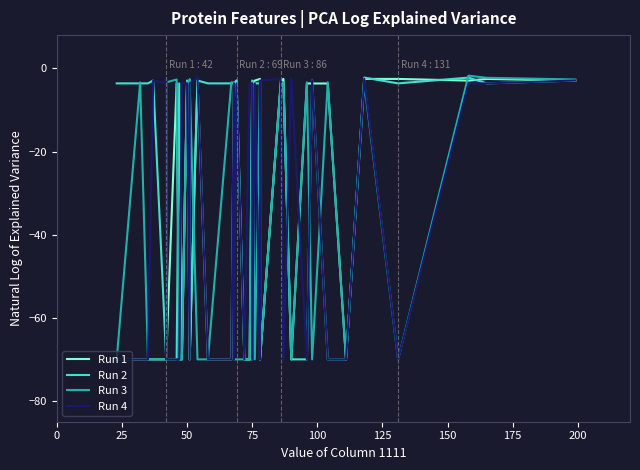

What is the difference between the maximum and second lowest values in the Run 3 series?

68.2